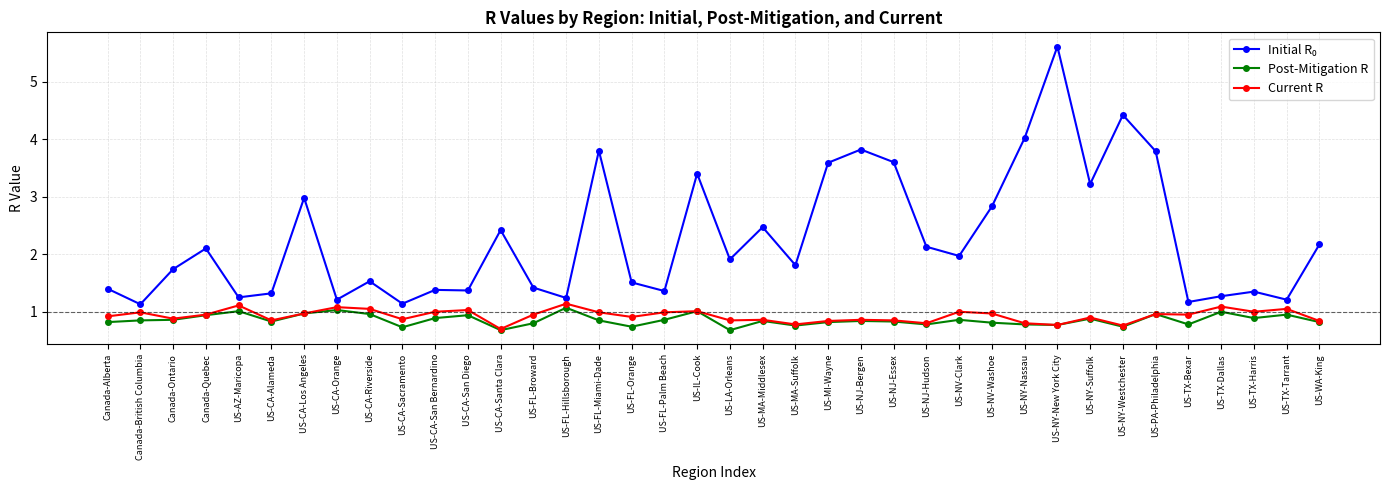

What is the minimum value shown in the chart?

0.7